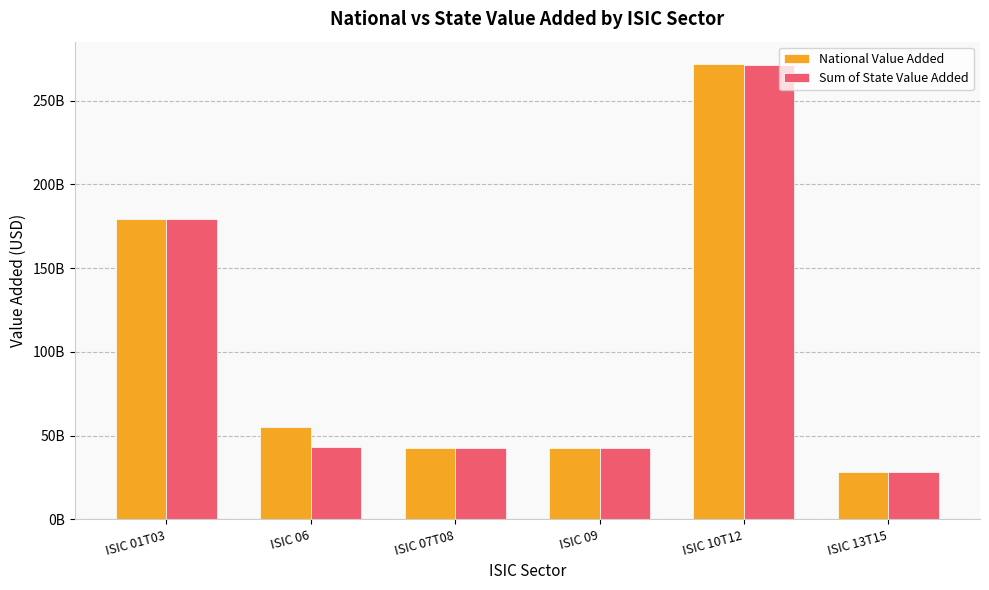

What is the approximate value of National Value Added at ISIC 09?

42862790600.0